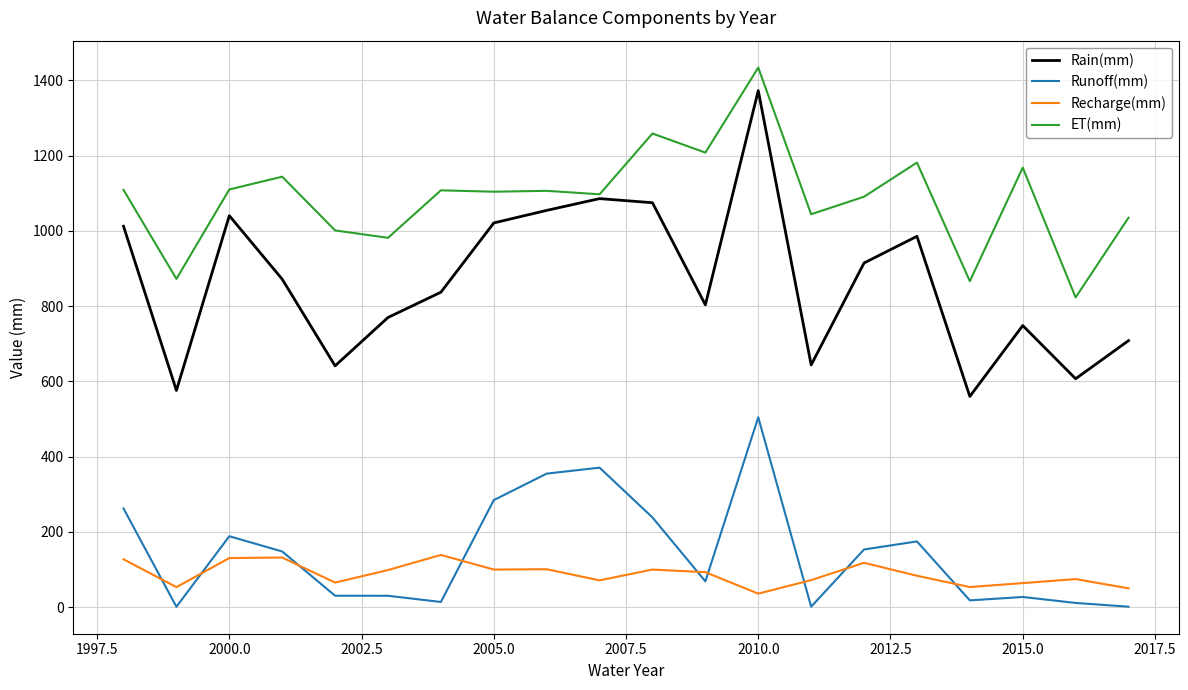

What is the sum of all Rain(mm) values?

17322.7